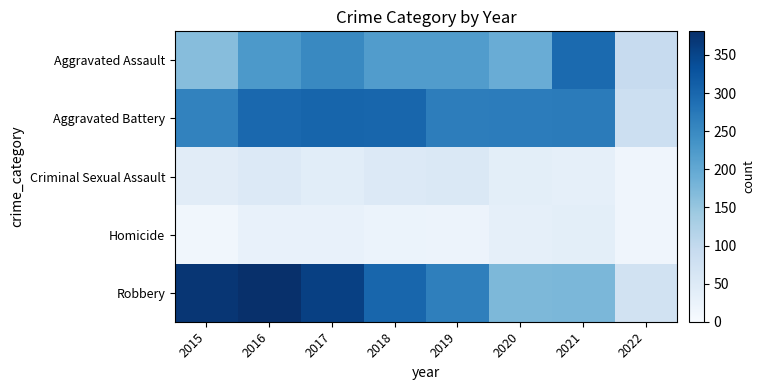

Reading left to right, transcribe all the data shown in this chart.

Aggravated Assault: 2015=164	2016=225	2017=251	2018=220	2019=220	2020=192	2021=295	2022=93
Aggravated Battery: 2015=260	2016=298	2017=303	2018=302	2019=267	2020=269	2021=270	2022=83
Criminal Sexual Assault: 2015=43	2016=51	2017=41	2018=51	2019=54	2020=38	2021=33	2022=15
Homicide: 2015=13	2016=28	2017=27	2018=23	2019=21	2020=34	2021=38	2022=16
Robbery: 2015=372	2016=381	2017=356	2018=302	2019=264	2020=174	2021=175	2022=73